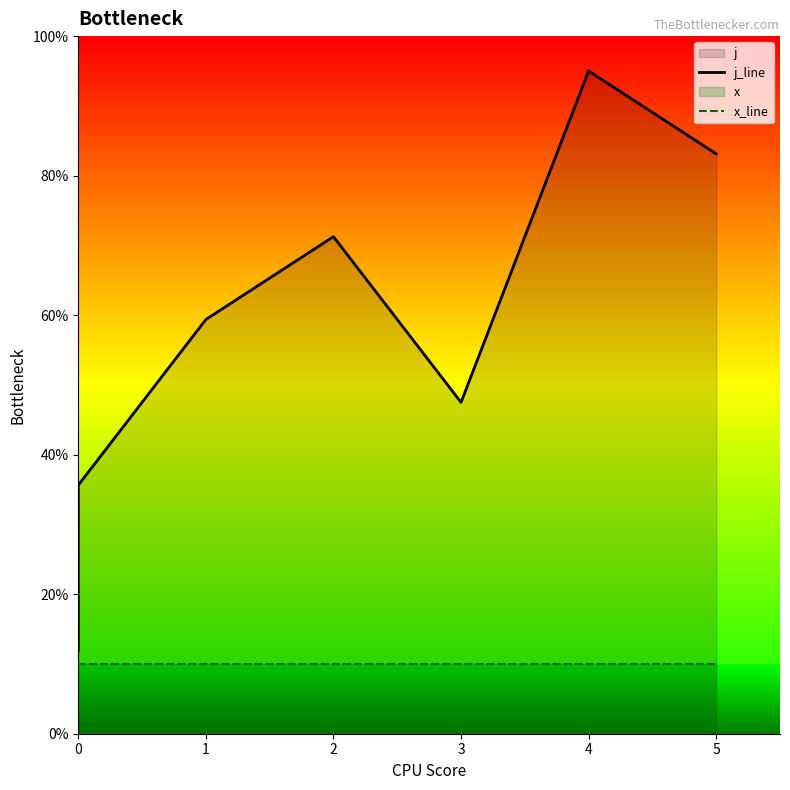

True or false: x_line and j_line cross at least once.

False